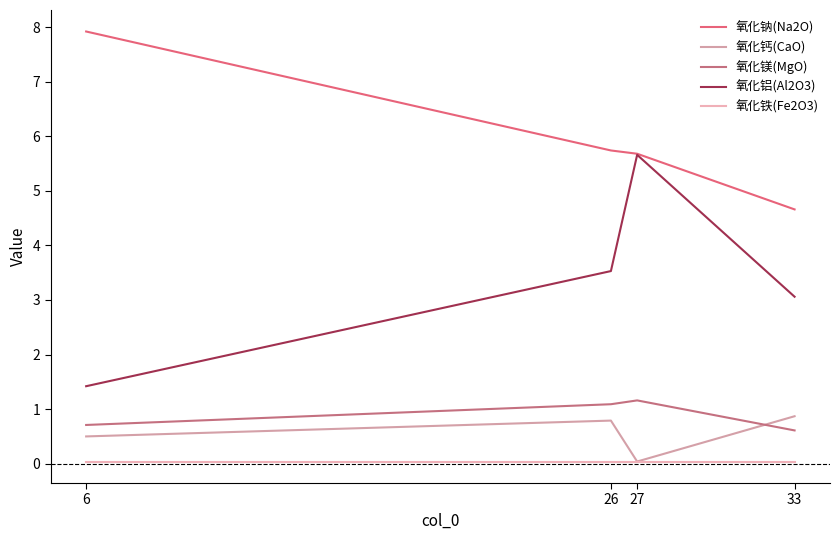

At which category is the sum across all series the highest?

27